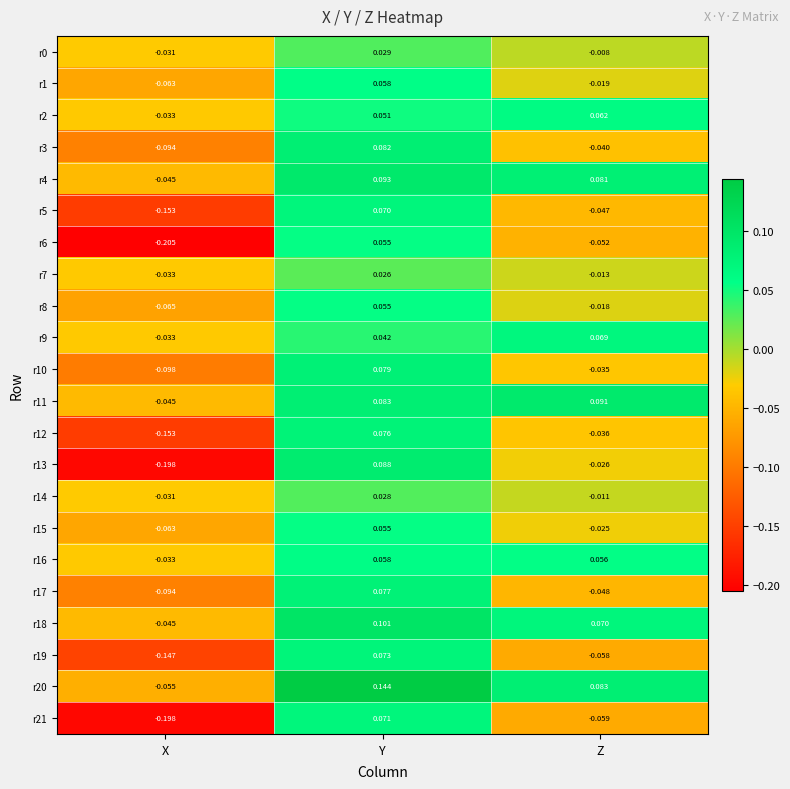

Rank the categories by r5 value from highest to lowest.

Y, Z, X